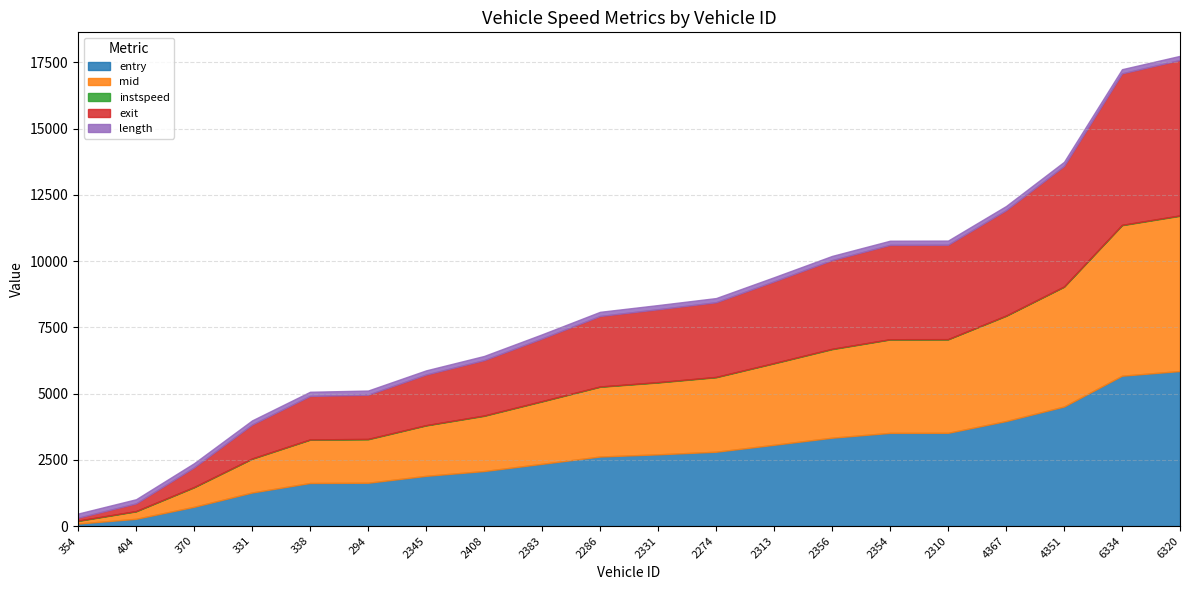

How many lines are shown in the chart?

5